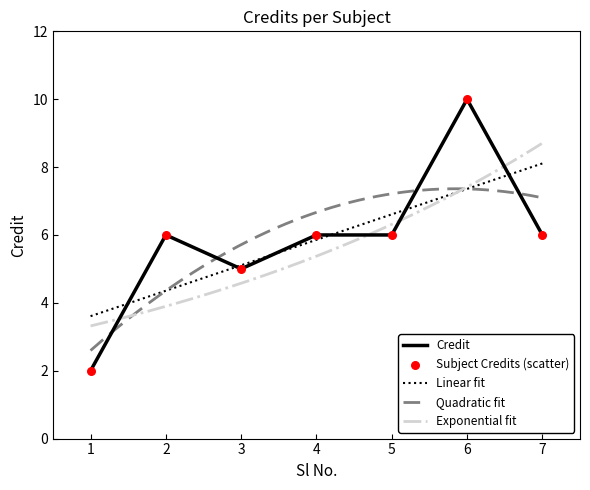

What is the change in value from 5 to 6?

+4